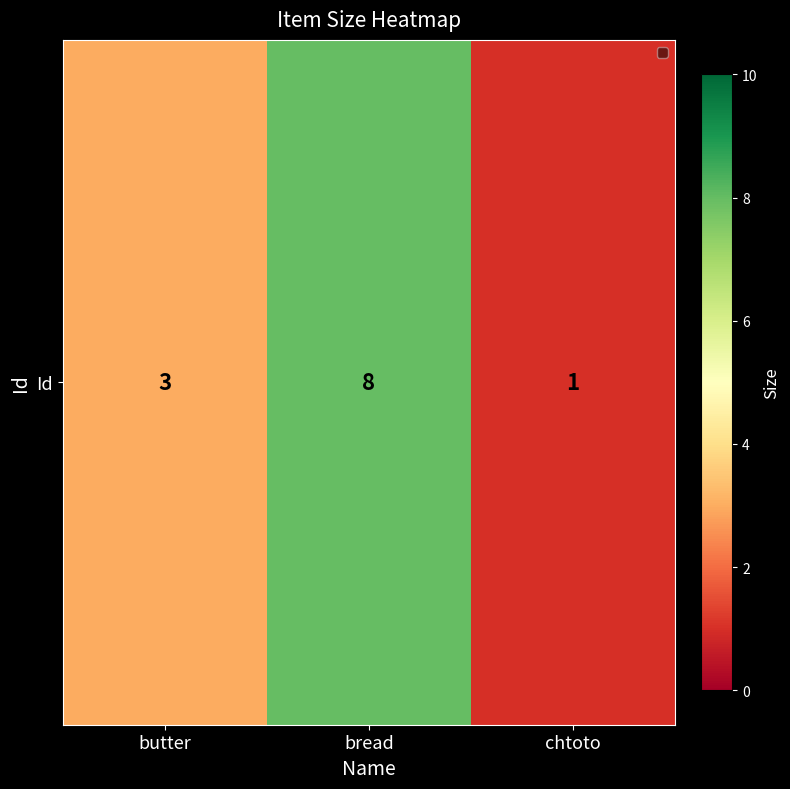

Reading right to left, what are all the values shown in this chart?

1	8	3